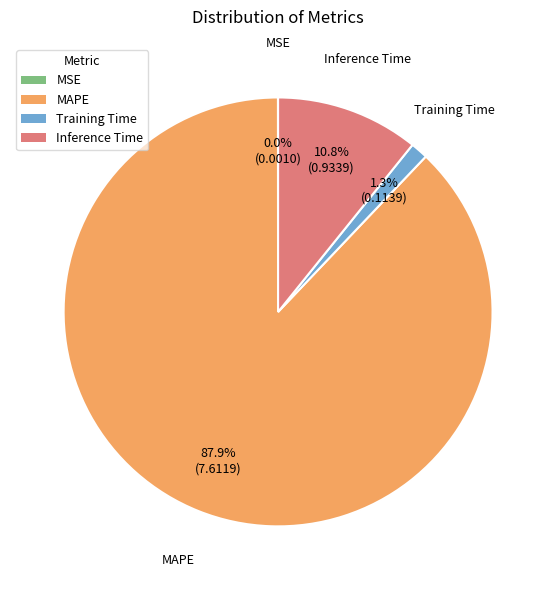

Does MAPE represent more than half of the total?

Yes